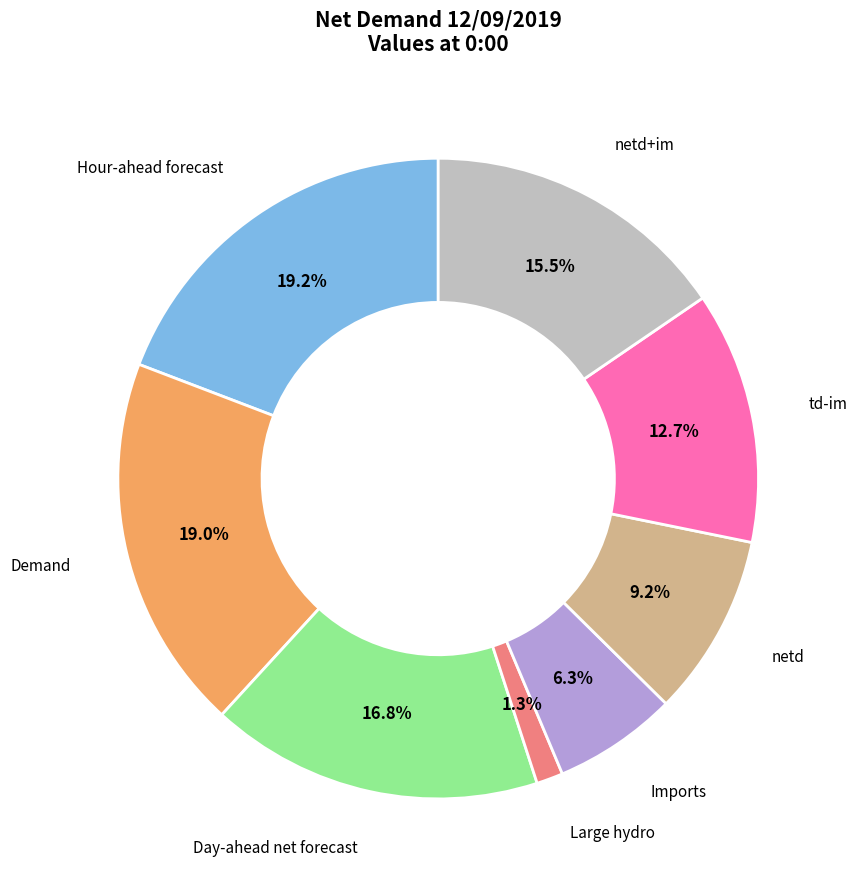

What percentage is the Hour-ahead forecast slice, to the nearest percent?

19%